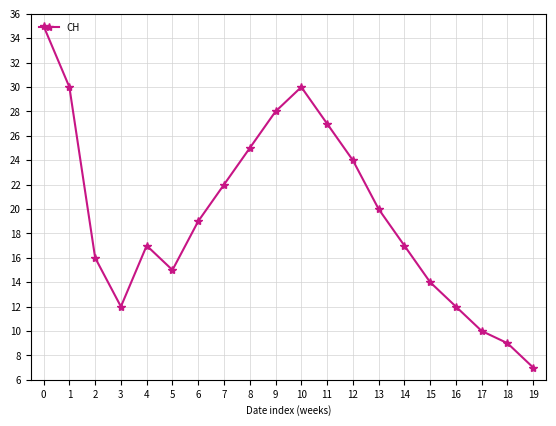

What is the difference between the maximum and second lowest values?

26